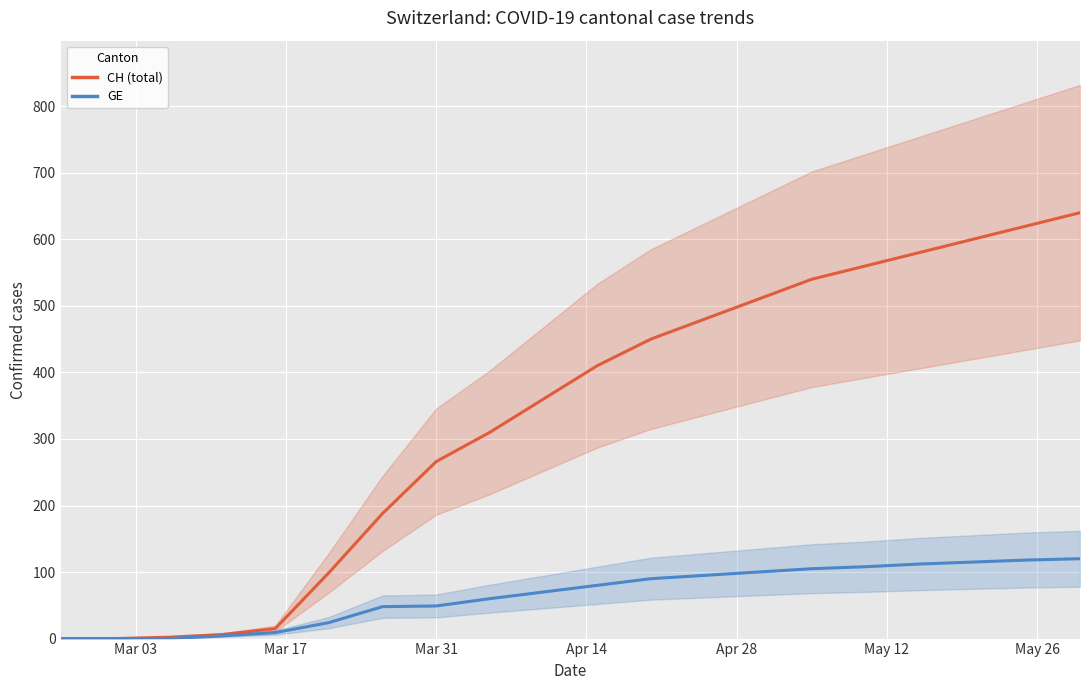

Rank the series by their maximum value, from lowest to highest.

GE, CH (total)